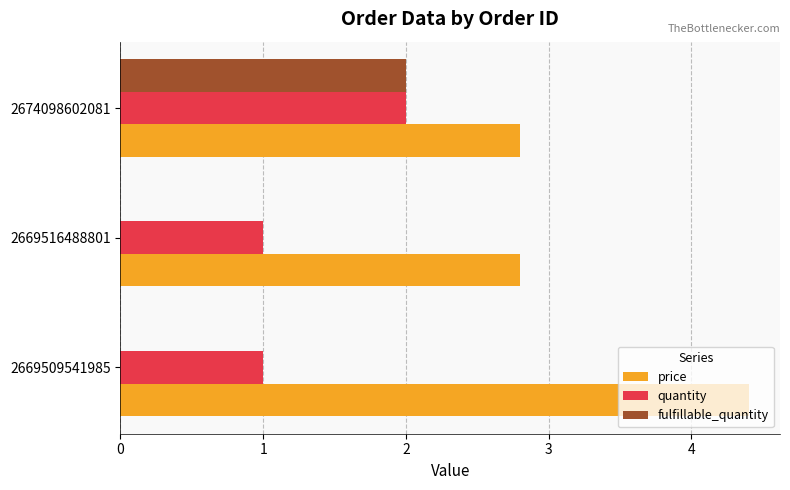

What is the total value across all series at 2669509541985?

5.4